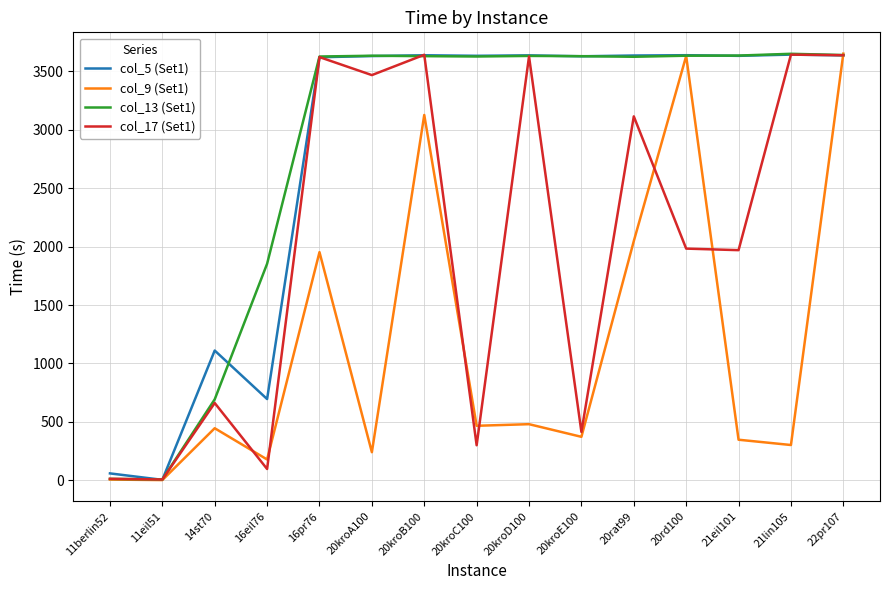

What is the lowest value of the col_17 (Set1) series?

7.4